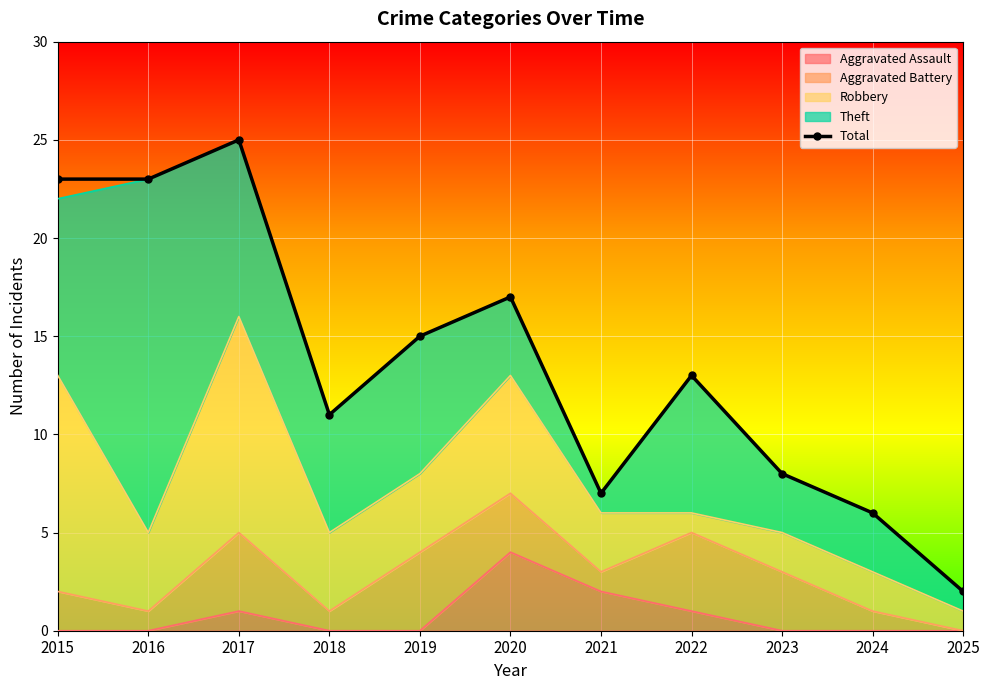

True or false: the data shows 17 at 2020.

True